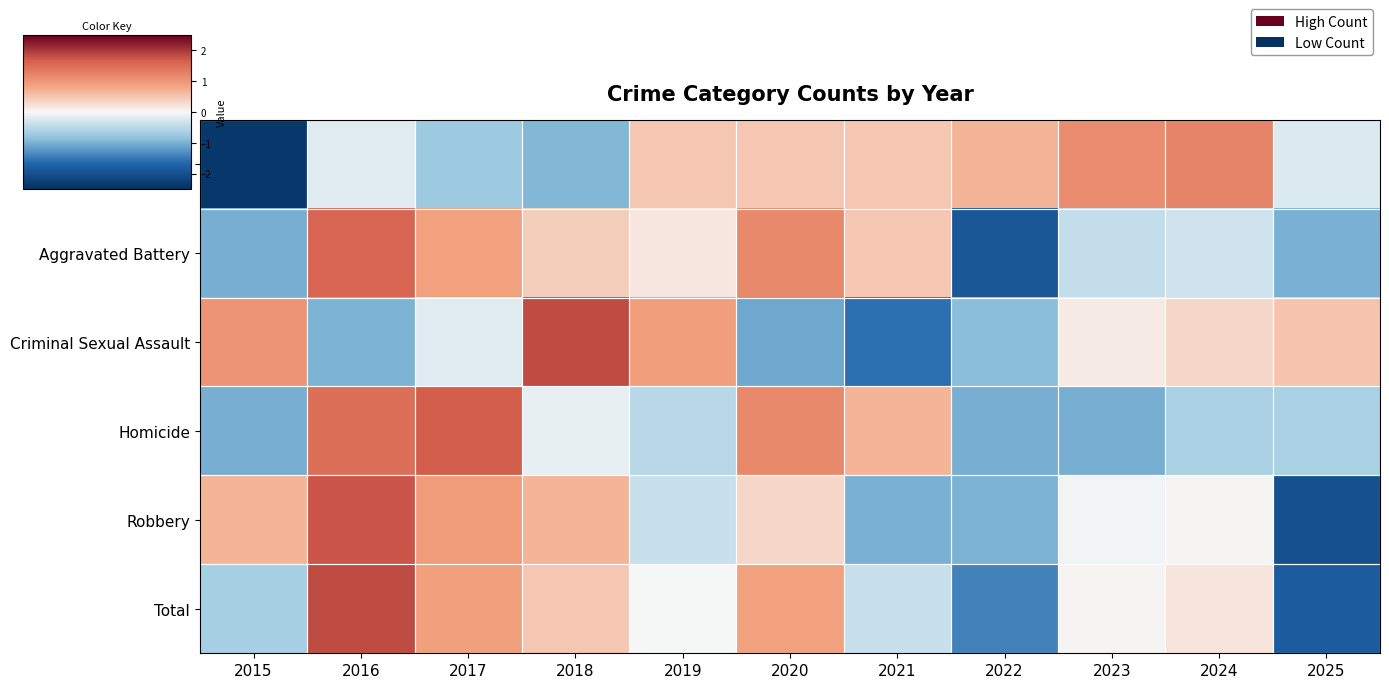

Rank the series at 2024 from lowest to highest value.

Homicide, Aggravated Battery, Robbery, Total, Criminal Sexual Assault, Aggravated Assault